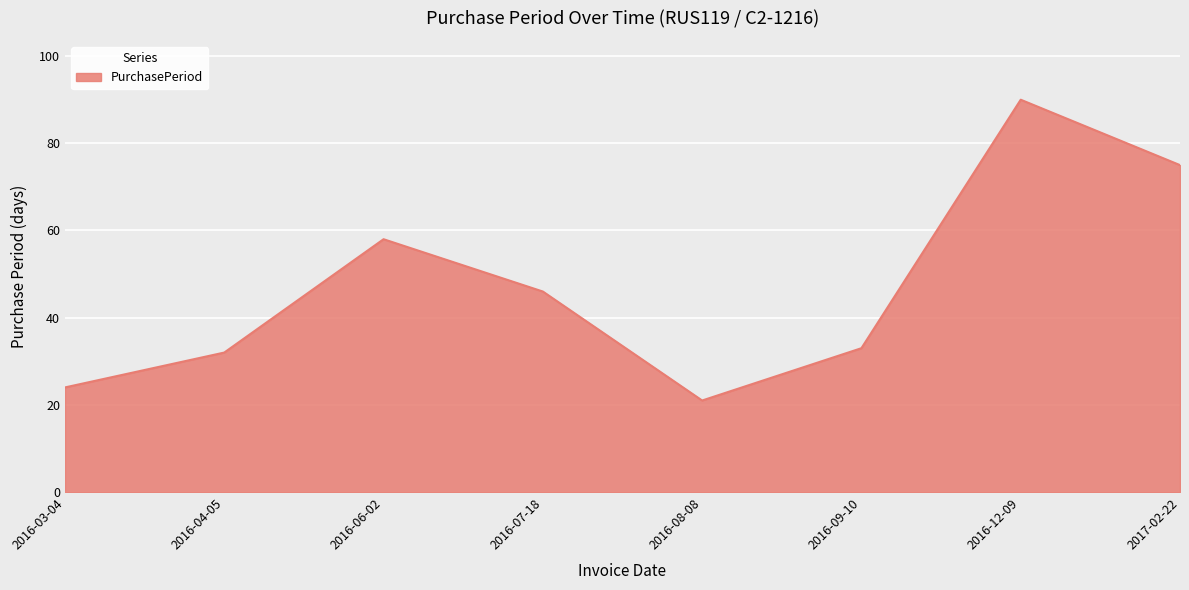

Reading right to left, list all the values displayed in this chart.

2017-02-22=75	2016-12-09=90	2016-09-10=33	2016-08-08=21	2016-07-18=46	2016-06-02=58	2016-04-05=32	2016-03-04=24